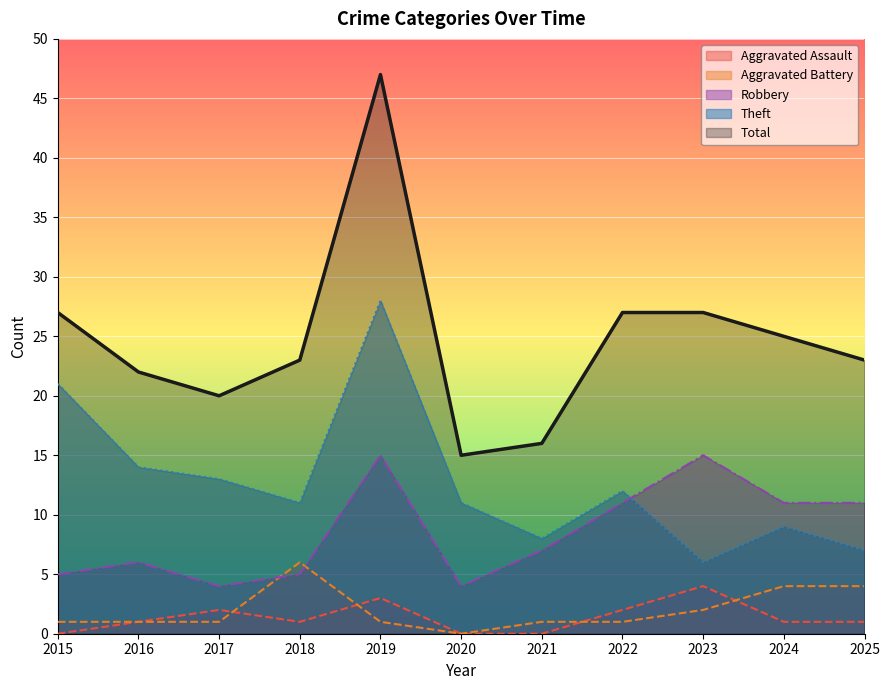

At which label is Total closest to 31?

2015